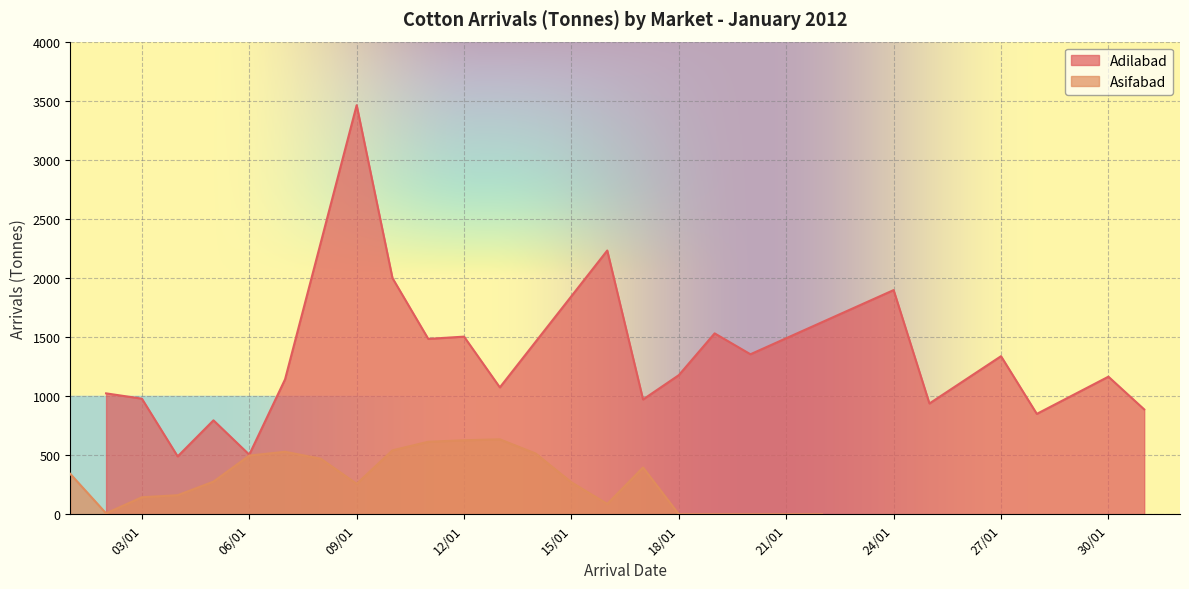

How many interior local peaks does the Asifabad series have?

3